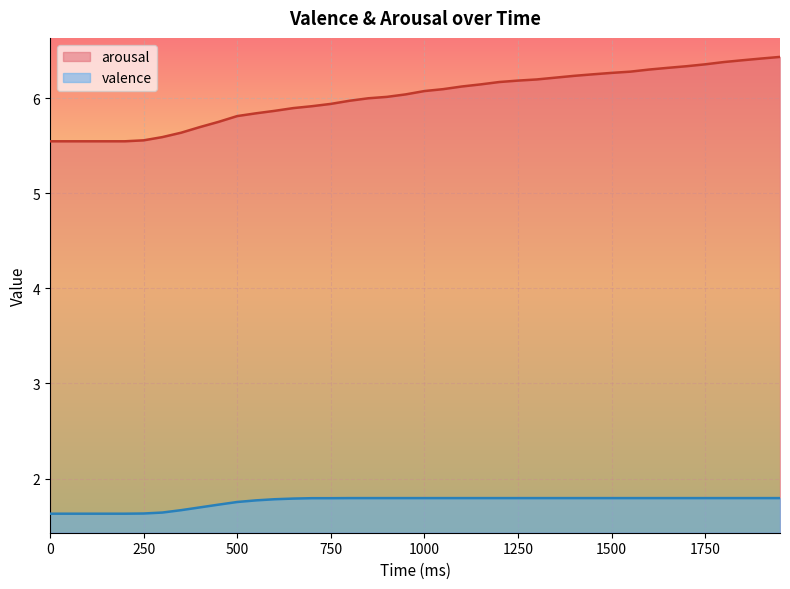

What is the value of the valence point at the 7th from the left?

1.6